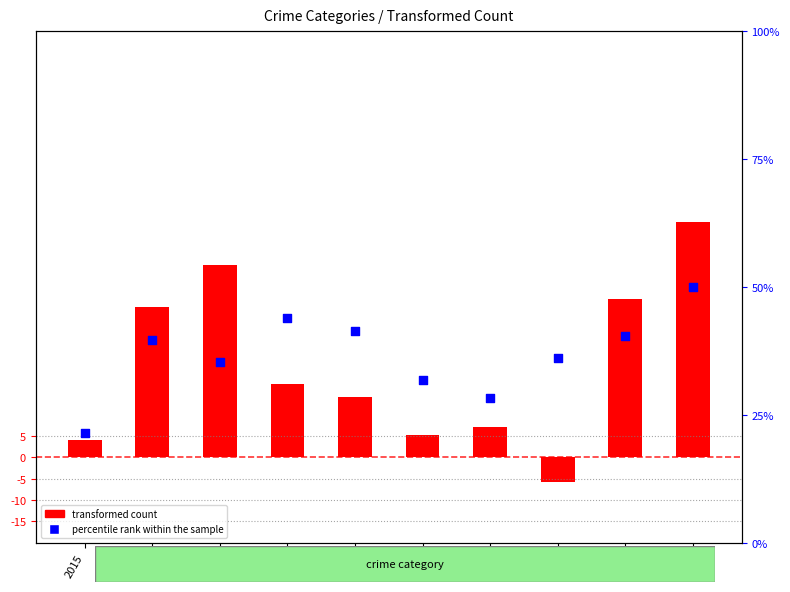

Which series reaches the minimum Y coordinate?

transformed count